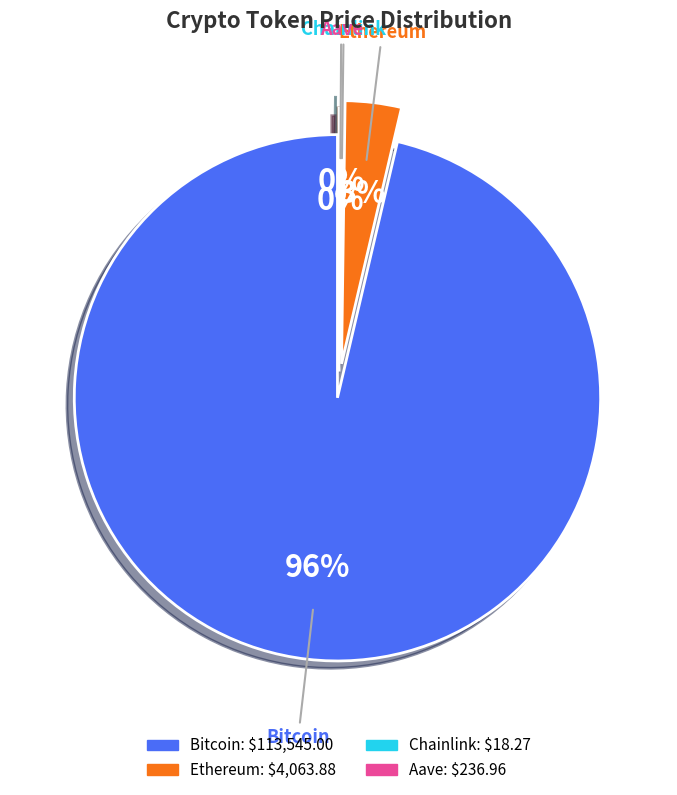

How many slices are in this pie chart?

4